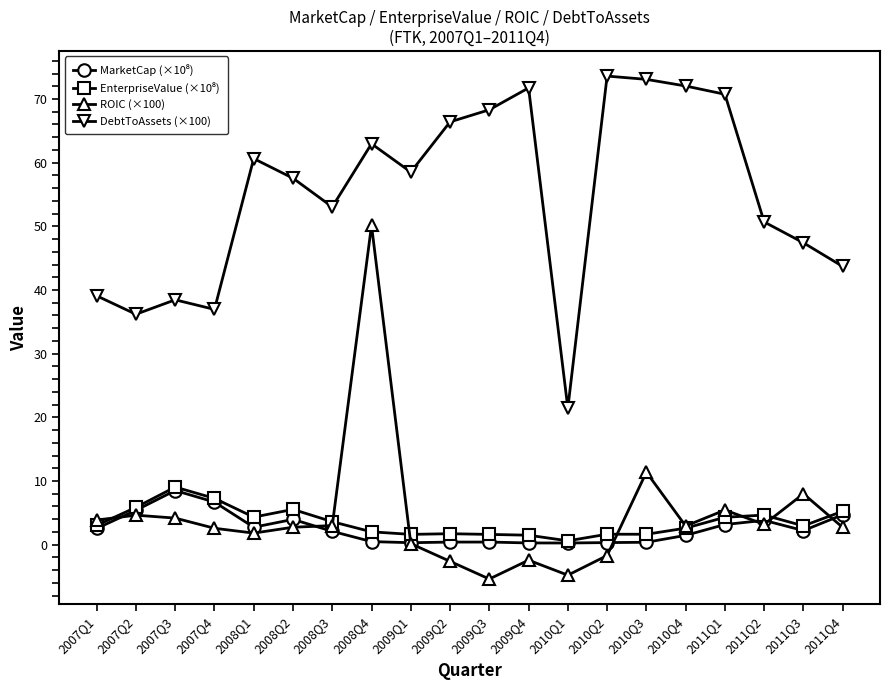

Does the chart display data point markers on the line(s)?

Yes